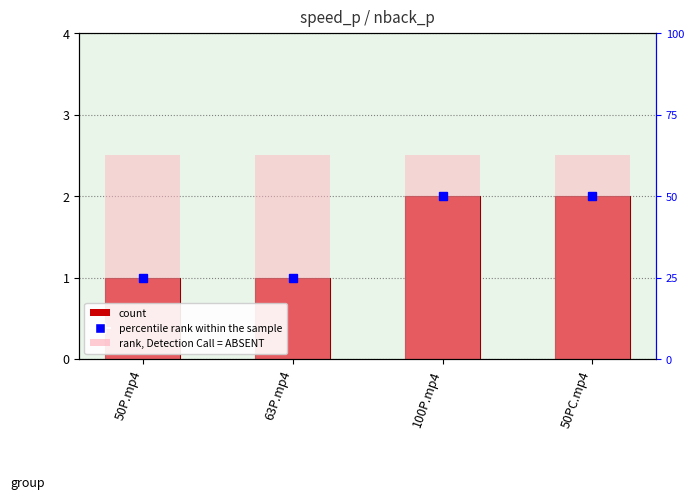

At how many categories does at least one series exceed 2?

4